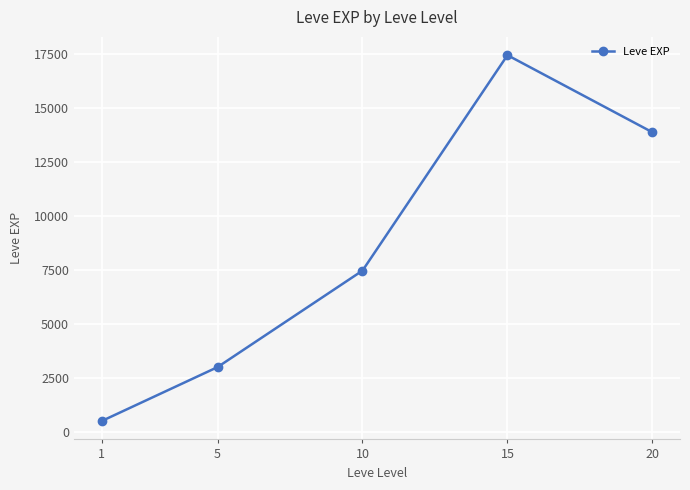

The chart shows a value of 13876.7 at 20. True or false?

True